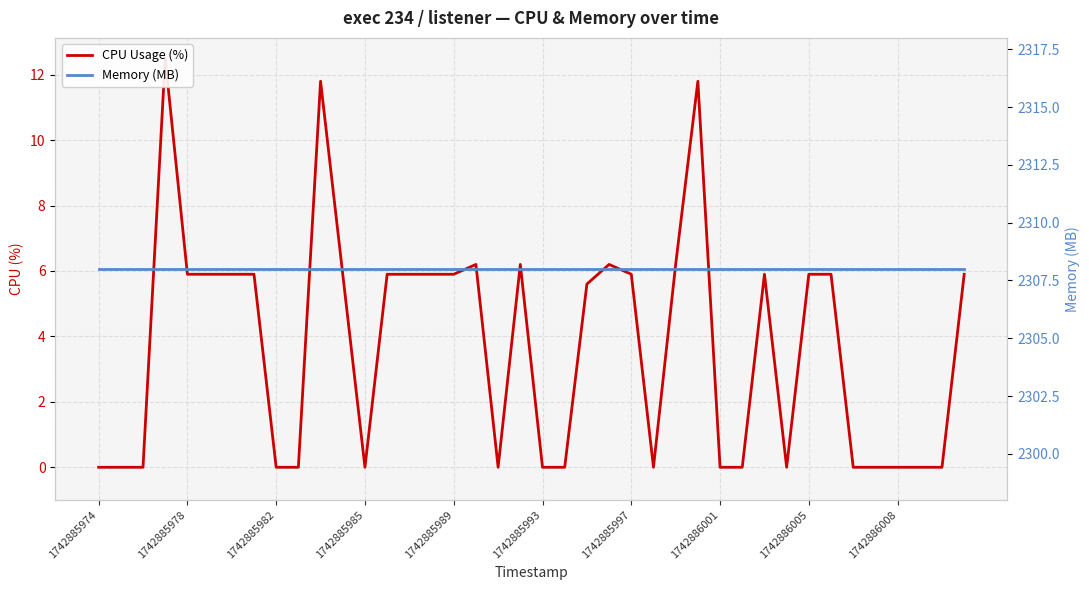

List the series in order of their overall mean, highest first.

Memory (MB), CPU Usage (%)